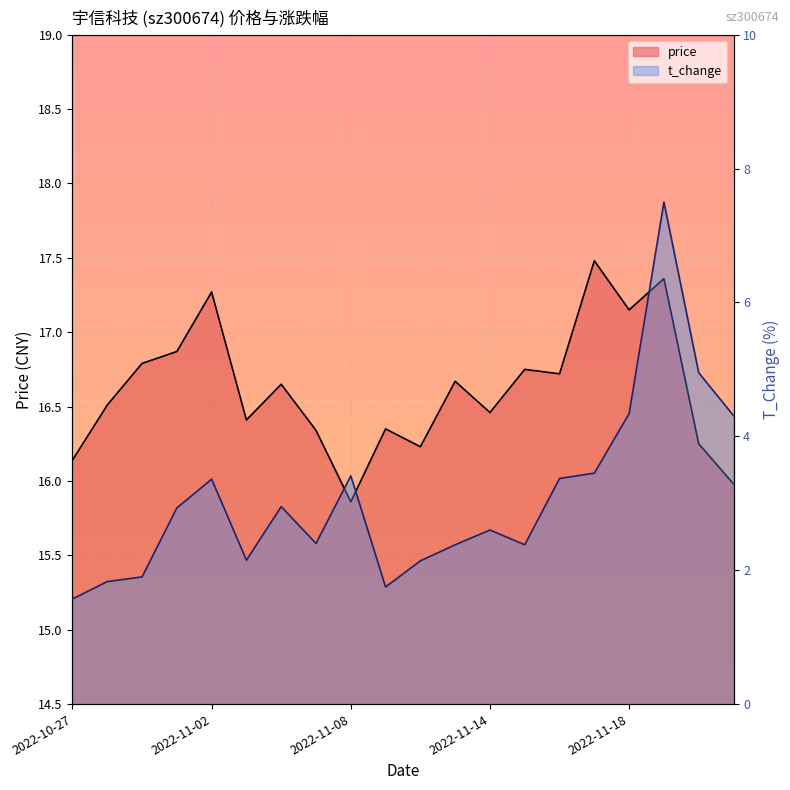

True or false: t_change has a value of 1.8 at 2022-10-28.

True